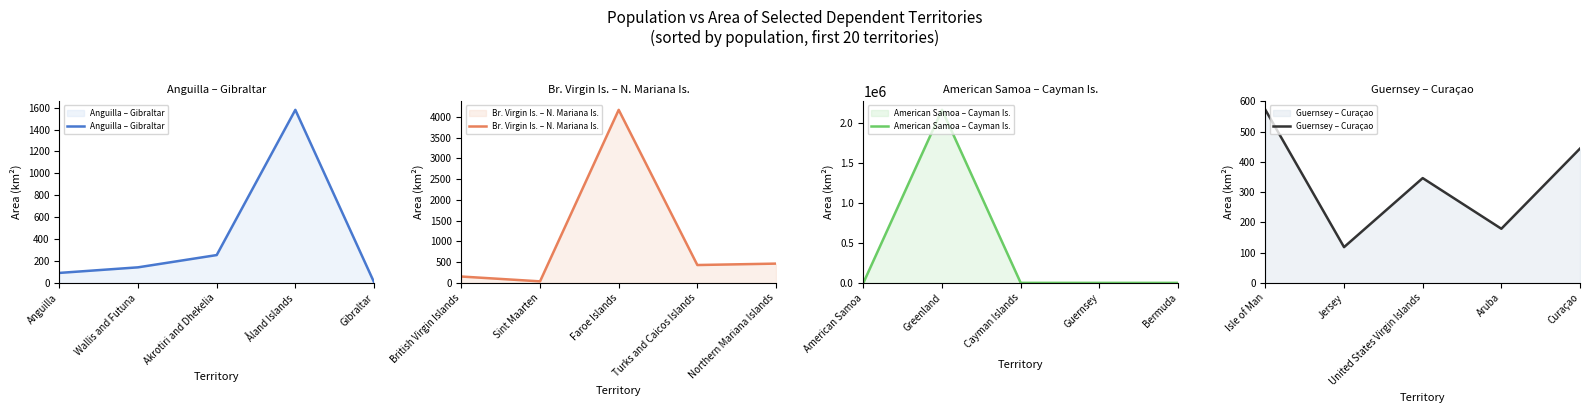

At which label does Anguilla – Gibraltar reach its minimum?

Gibraltar